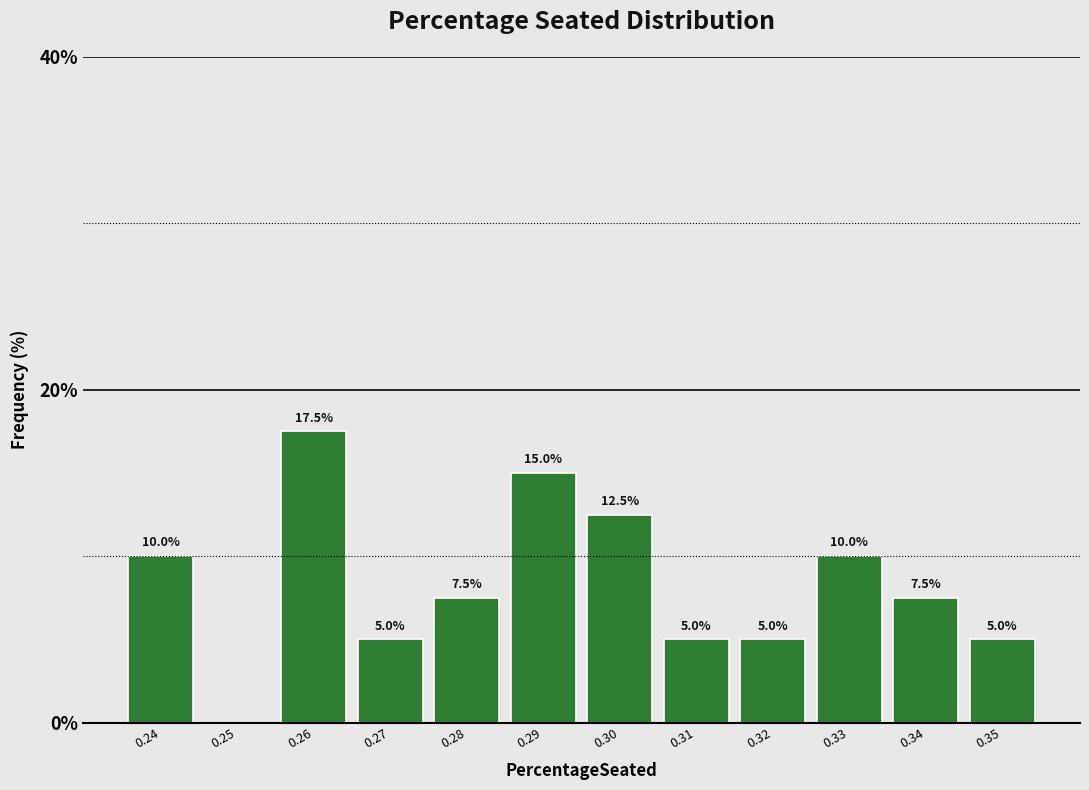

Reading left to right, what are all the values shown in this chart?

0.24=10.0	0.25=0.0	0.26=17.5	0.27=5.0	0.28=7.5	0.29=15.0	0.30=12.5	0.31=5.0	0.32=5.0	0.33=10.0	0.34=7.5	0.35=5.0